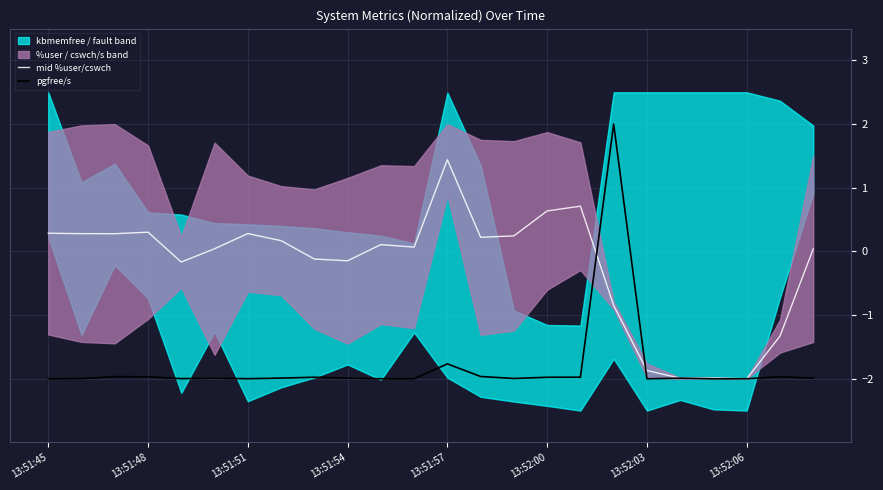

In mid %user/cswch, how many points are lower than both neighbors (excluding endpoints)?

7